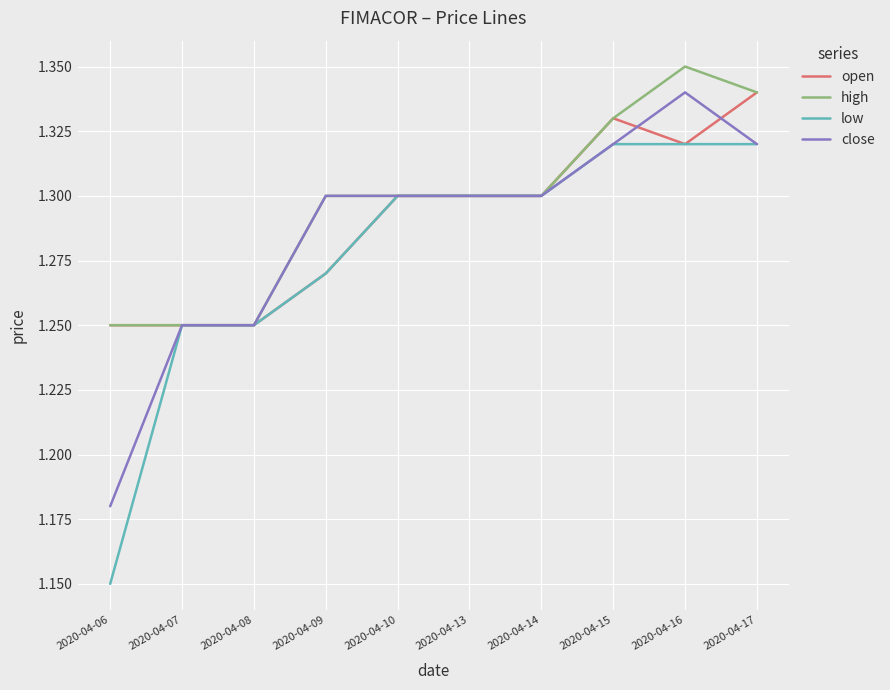

Is the value of low at 2020-04-08 greater than the value of open at 2020-04-15?

No